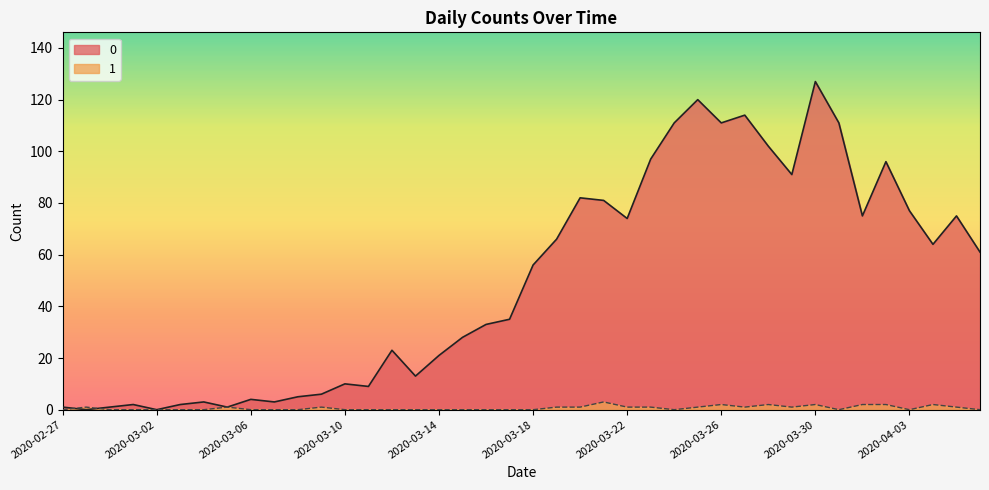

Reading left to right, what are all the values shown in this chart?

0: 1	0	1	2	0	2	3	1	4	3	5	6	10	9	23	13	21	28	33	35	56	66	82	81	74	97	111	120	111	114	102	91	127	111	75	96	77	64	75	61
1: 0	1	0	0	0	0	0	1	0	0	0	1	0	0	0	0	0	0	0	0	0	1	1	3	1	1	0	1	2	1	2	1	2	0	2	2	0	2	1	0